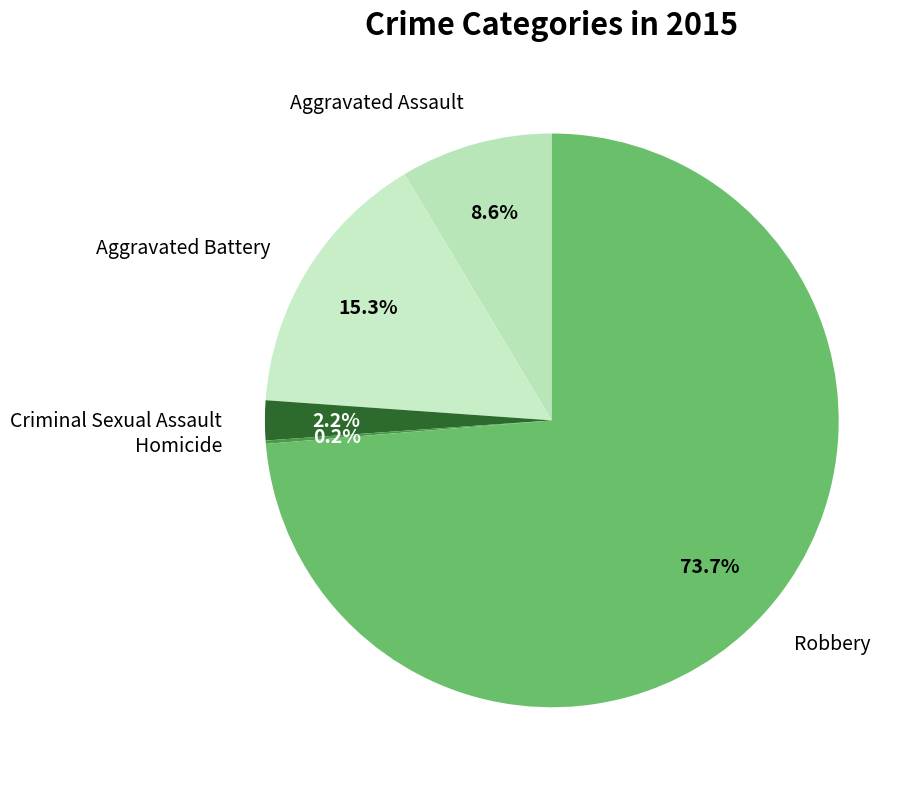

To the nearest percent, what is the average slice percentage?

20%